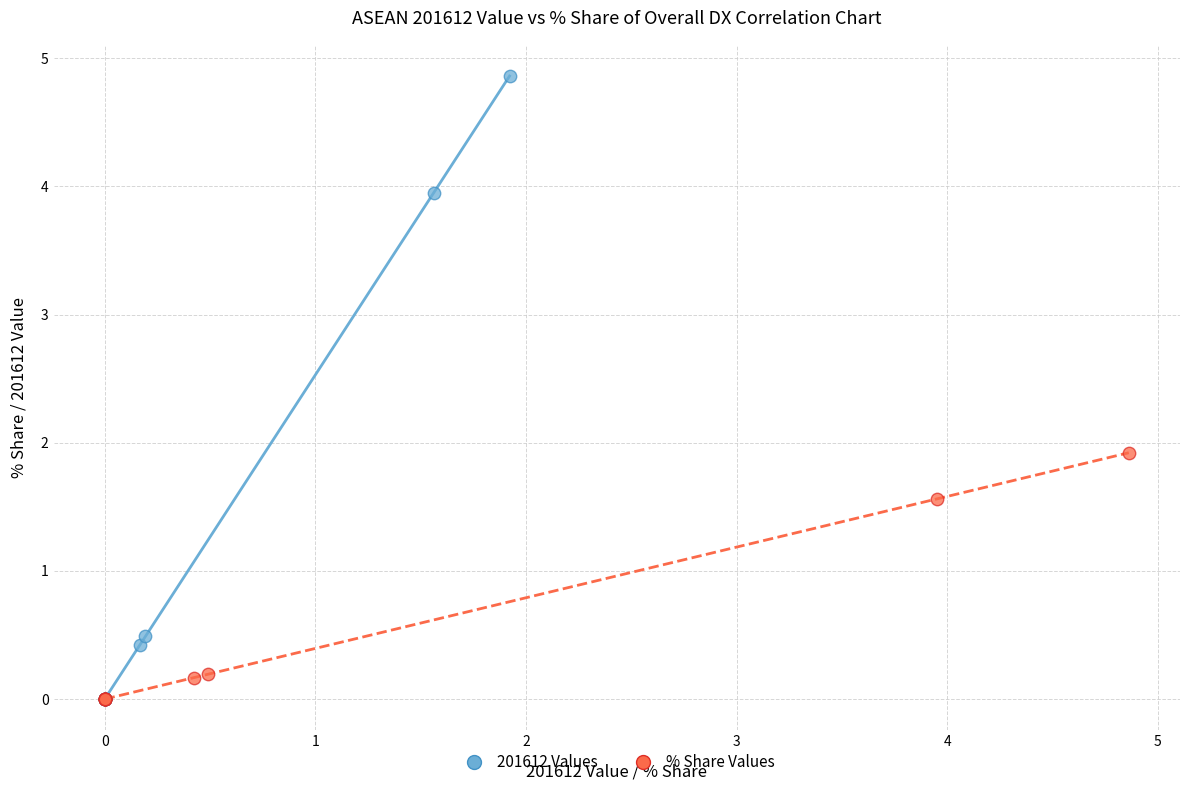

Which series reaches the maximum Y coordinate?

201612 Values